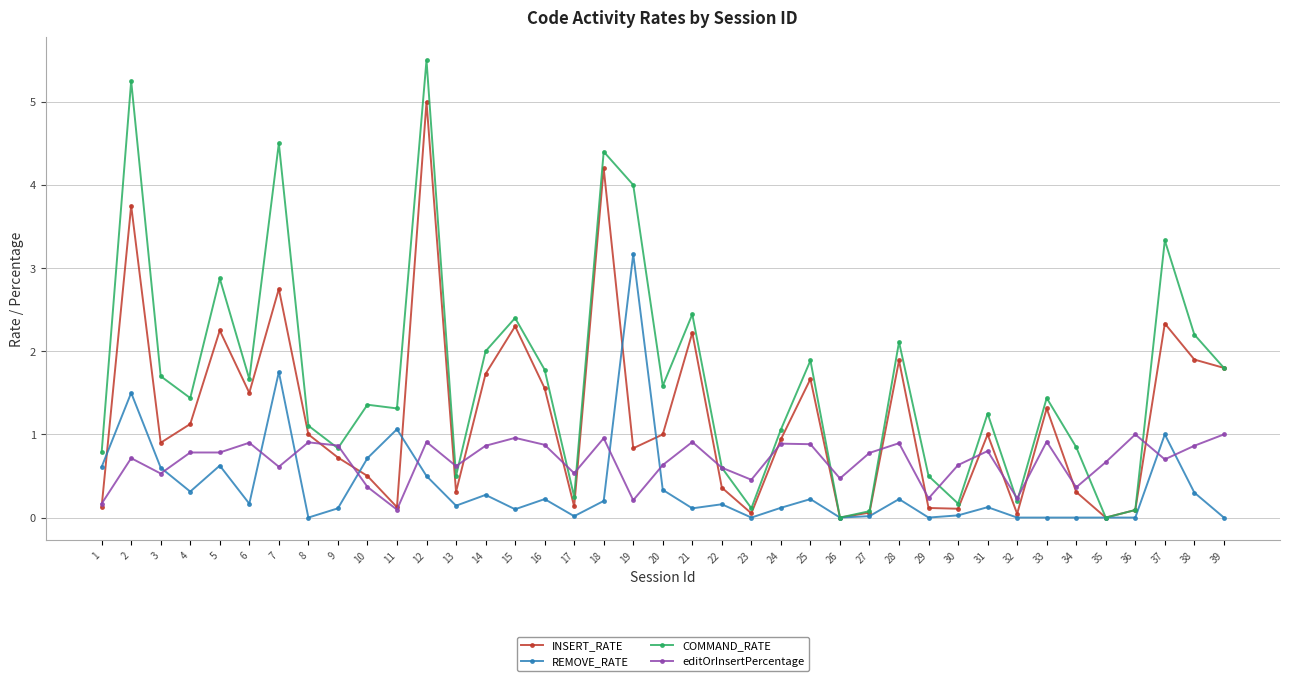

How many lines are shown in the chart?

4